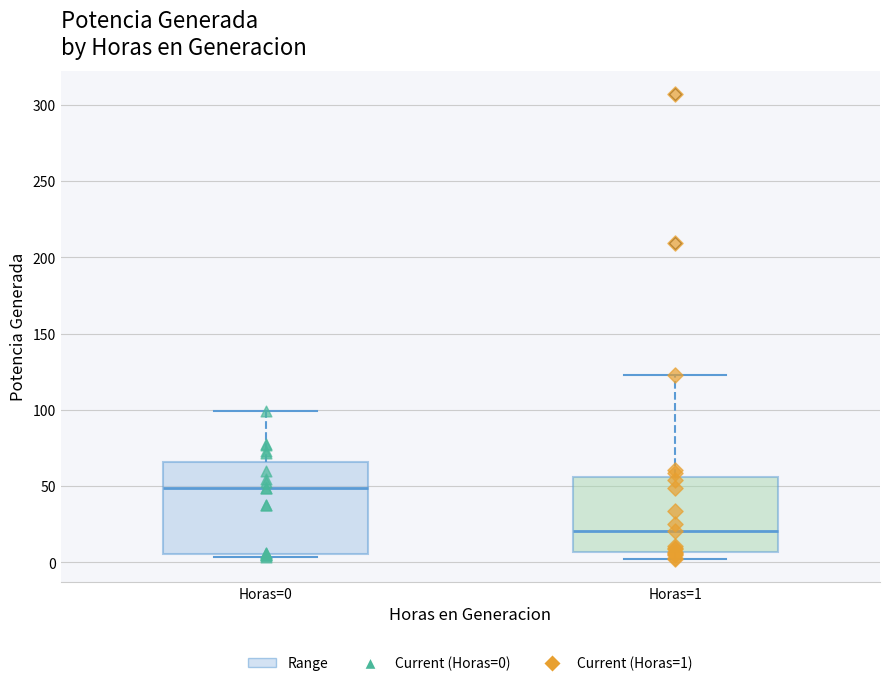

Which box is the tallest, from its lower edge to its upper edge?

Horas=0